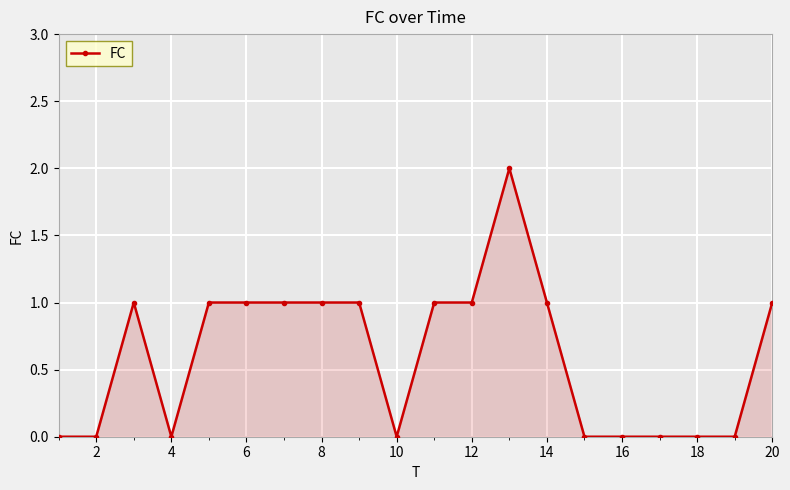

True or false: the data has more than 1 interior local peaks.

True